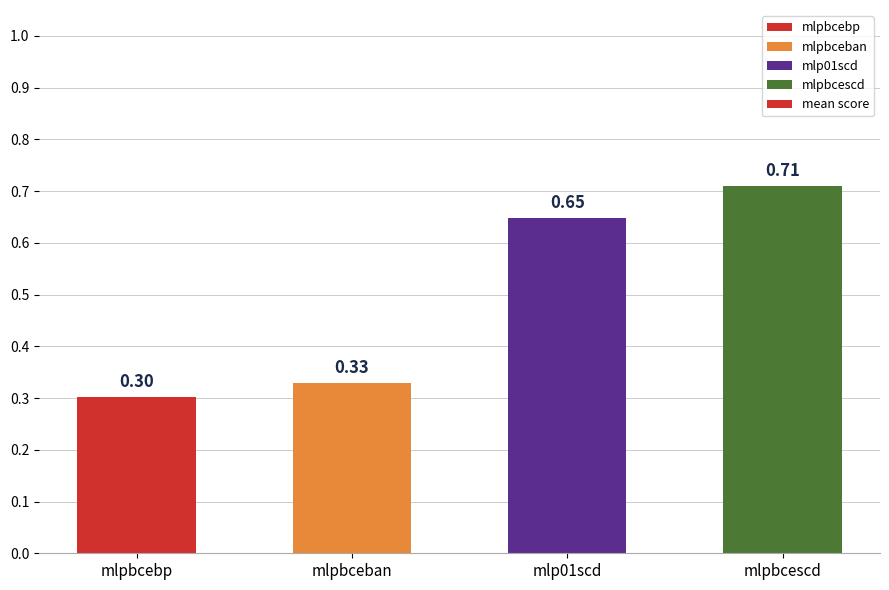

Rank the categories by value from highest to lowest.

mlpbcescd, mlp01scd, mlpbceban, mlpbcebp